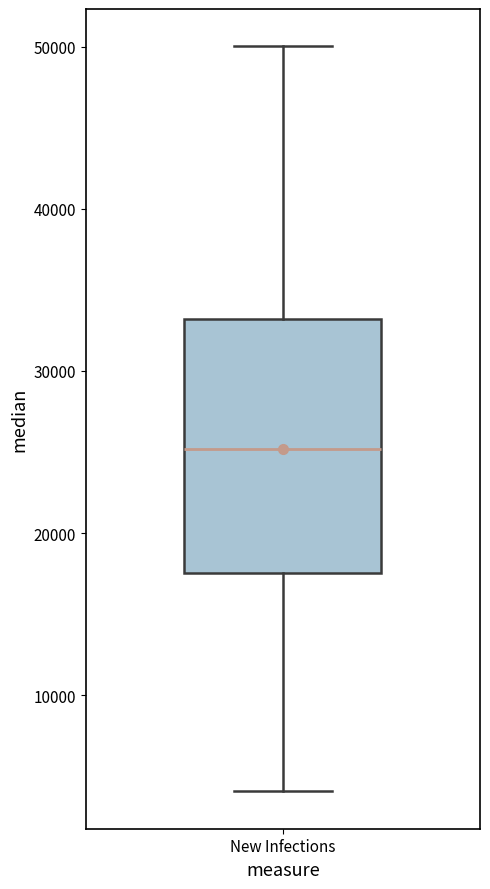

Where does the lower whisker of the box for New Infections end on the y-axis? The values are not printed on the chart, so give them approximately, as read against the axis.

4000